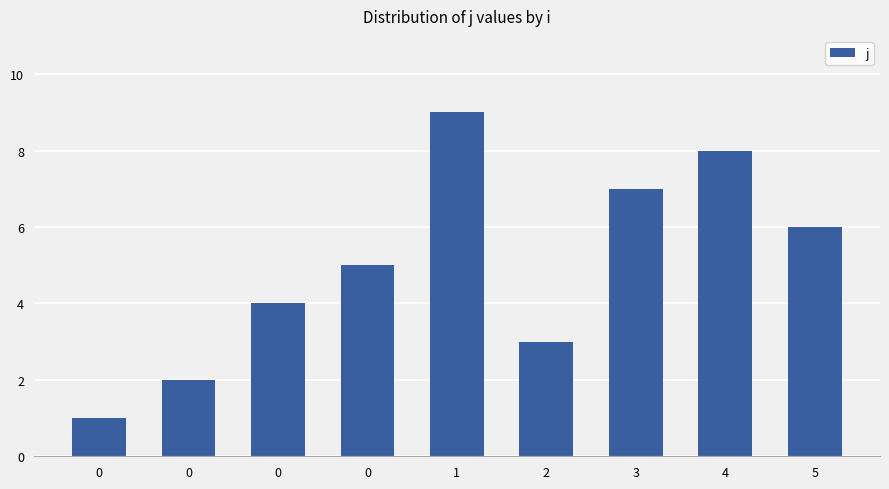

What is the difference between the maximum and minimum values?

8